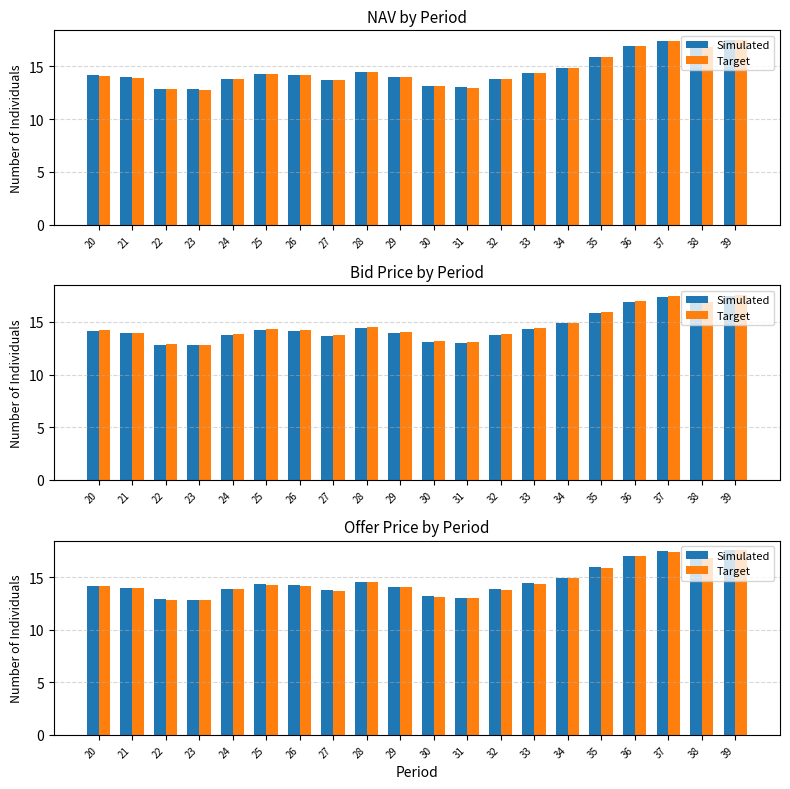

Which has a higher value, 34 or 32?

34